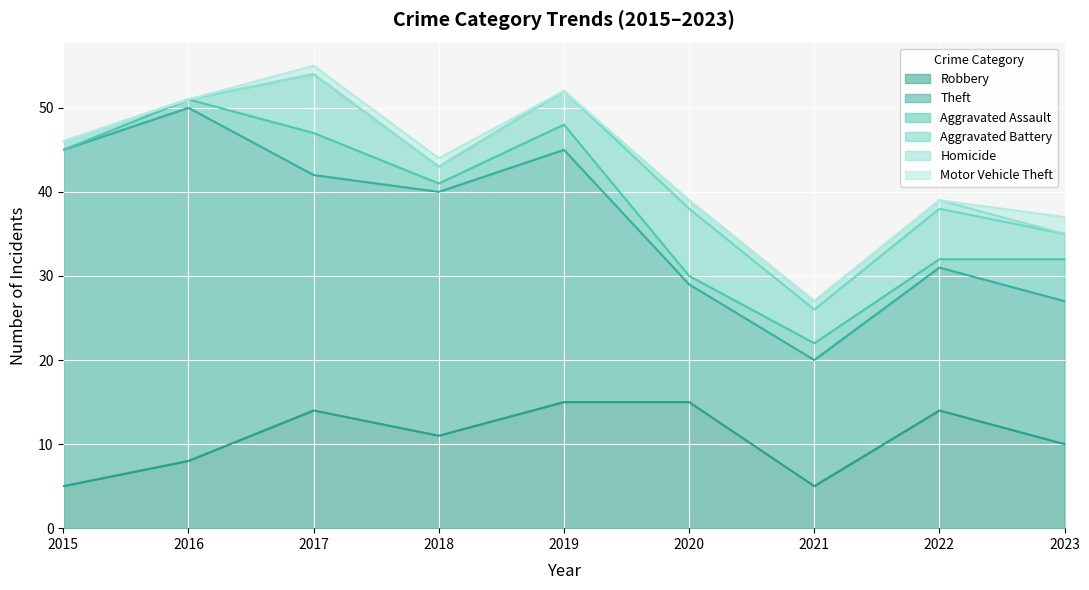

What are all the series names shown in the legend?

Robbery, Theft, Aggravated Assault, Aggravated Battery, Homicide, Motor Vehicle Theft